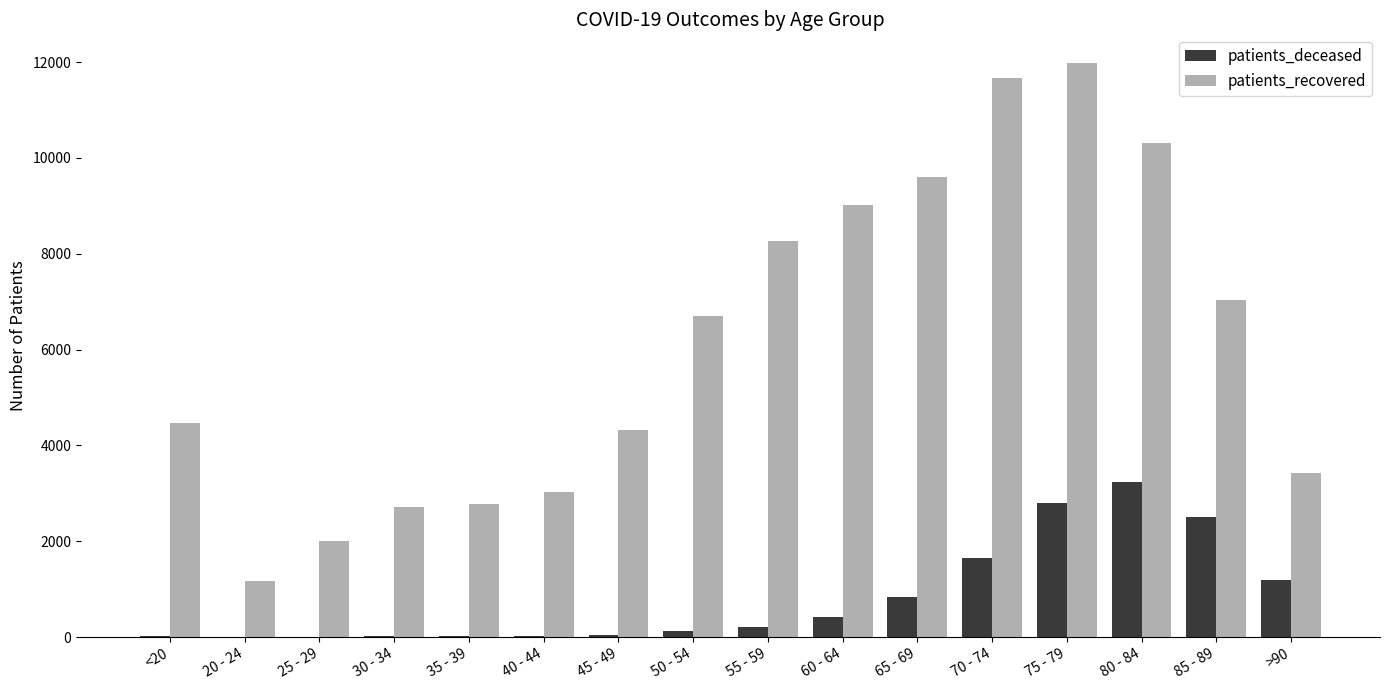

Which series has the largest range (max minus min)?

patients_recovered